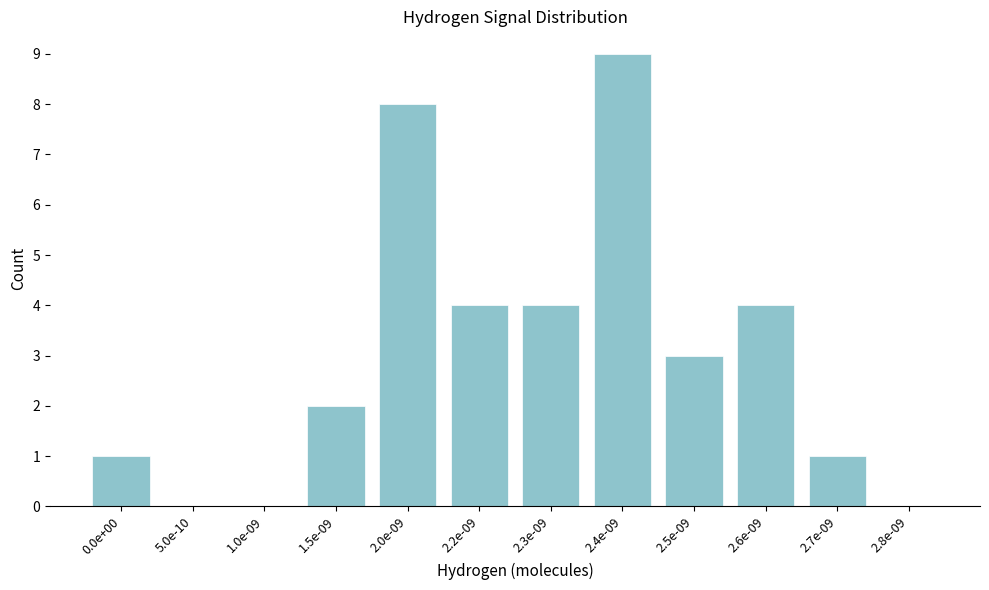

Reading left to right, transcribe all the data shown in this chart.

0.0e+00=1	5.0e-10=0	1.0e-09=0	1.5e-09=2	2.0e-09=8	2.2e-09=4	2.3e-09=4	2.4e-09=9	2.5e-09=3	2.6e-09=4	2.7e-09=1	2.8e-09=0